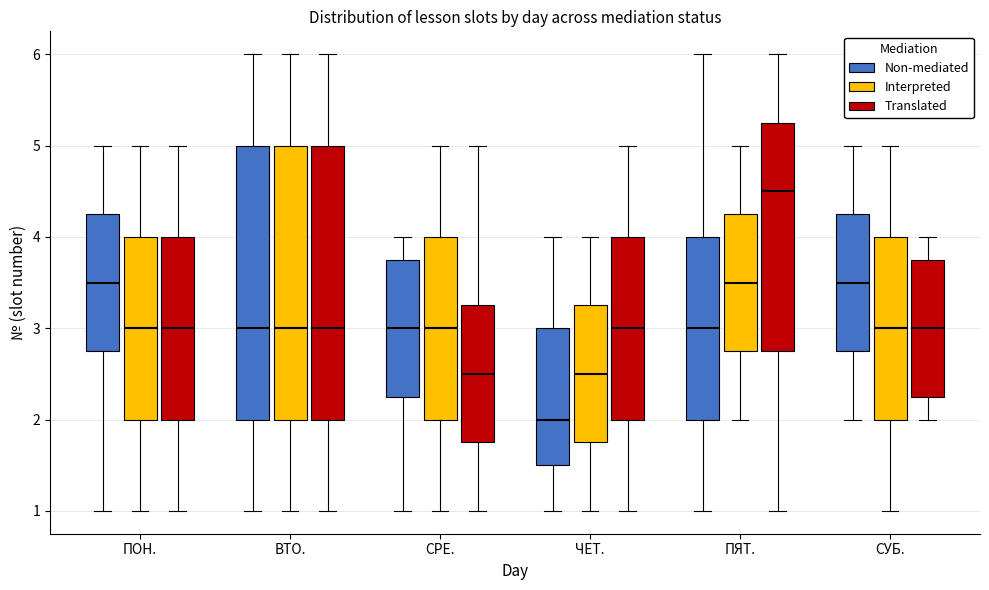

Where is the upper edge of the box for ПЯТ. (Interpreted) on the y-axis? The values are not printed on the chart, so give them approximately, as read against the axis.

4.3